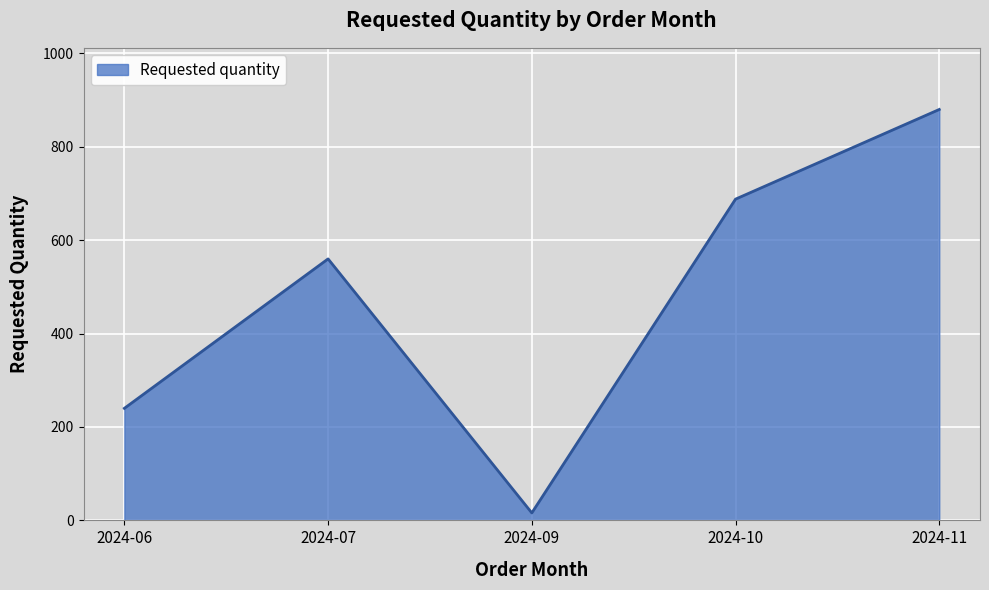

How many lines are shown in the chart?

1